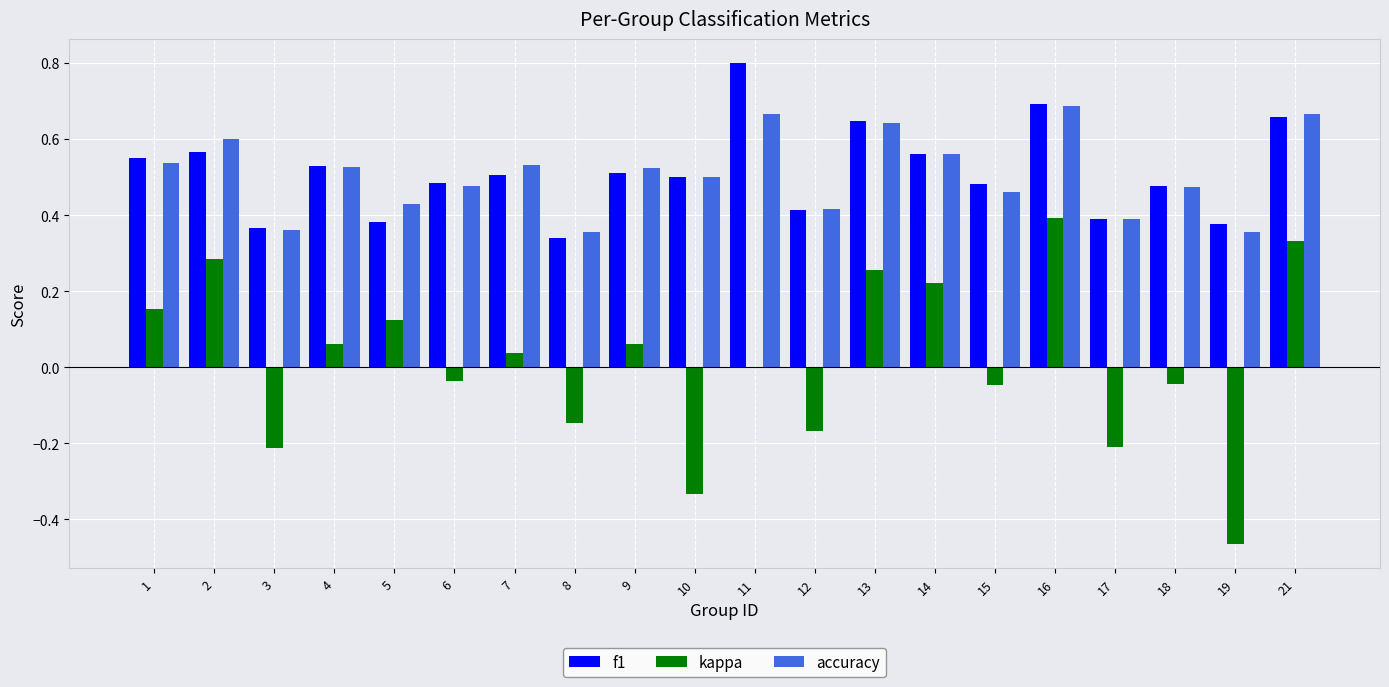

What is the sum of the accuracy values at 16 and 15?

1.1